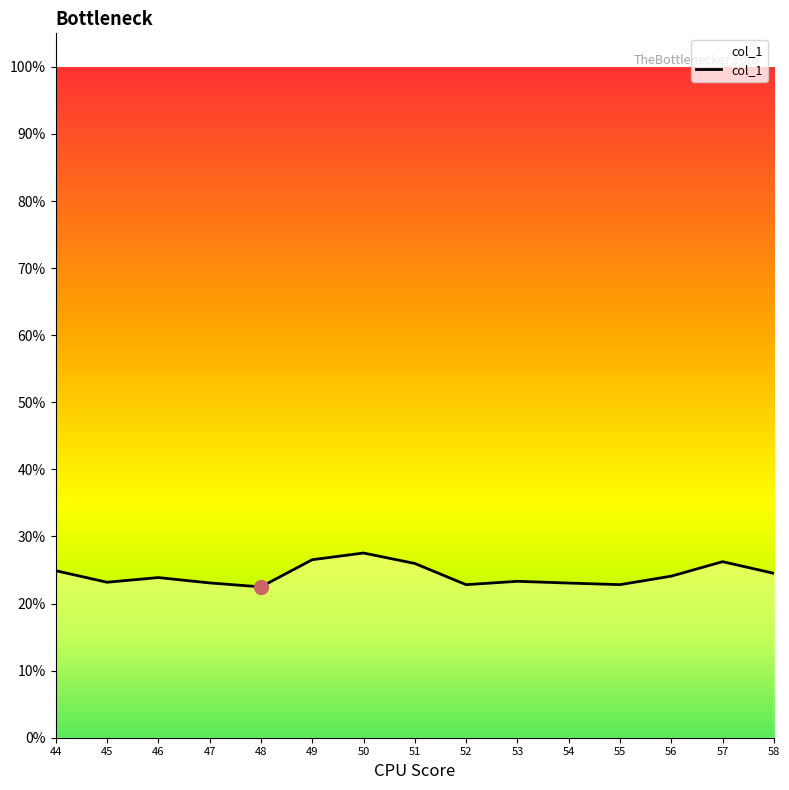

Which label corresponds to the largest value in the chart?

50